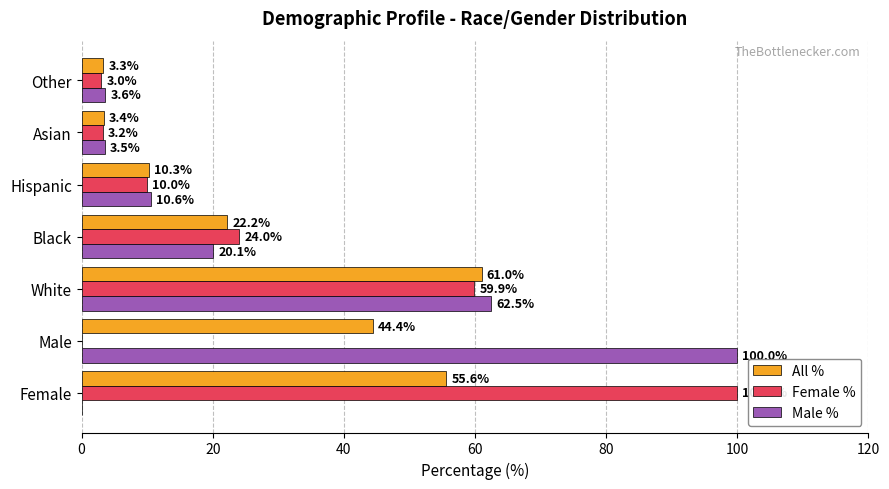

Between White and Hispanic, which series saw the biggest shift?

Male %